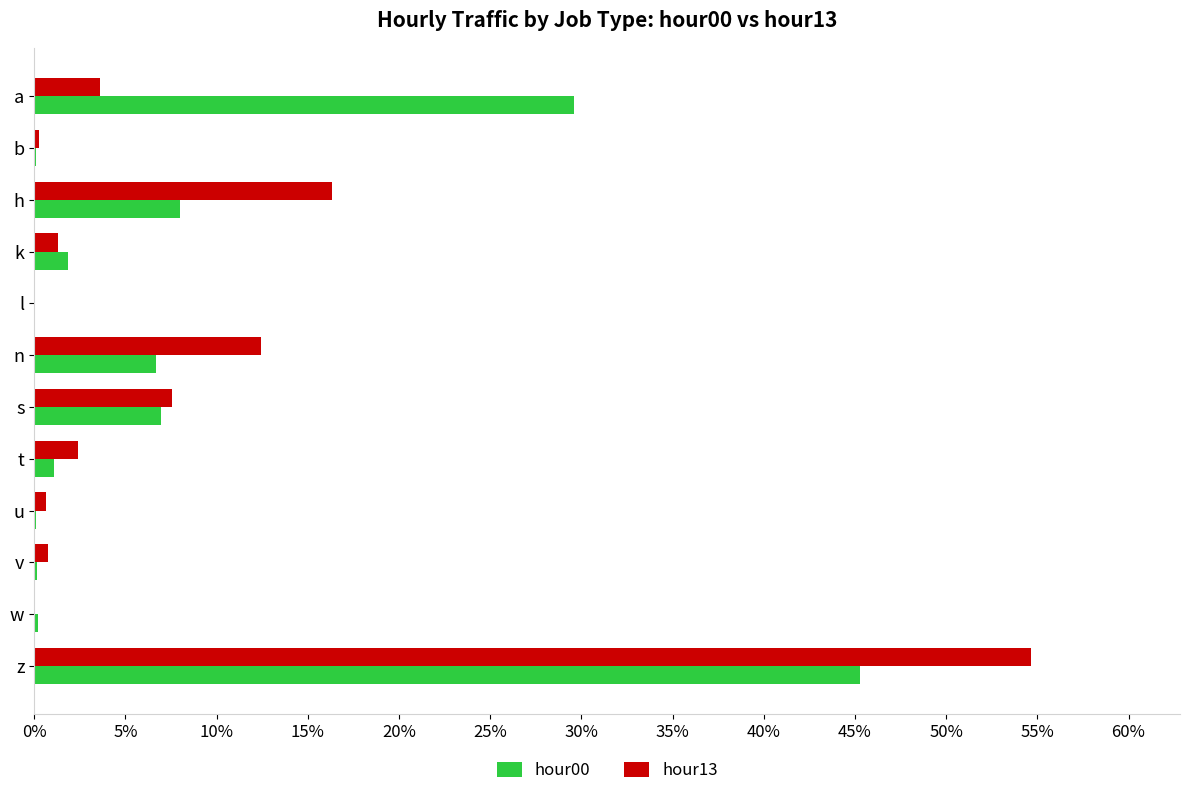

What are all the series names shown in the legend?

hour00, hour13